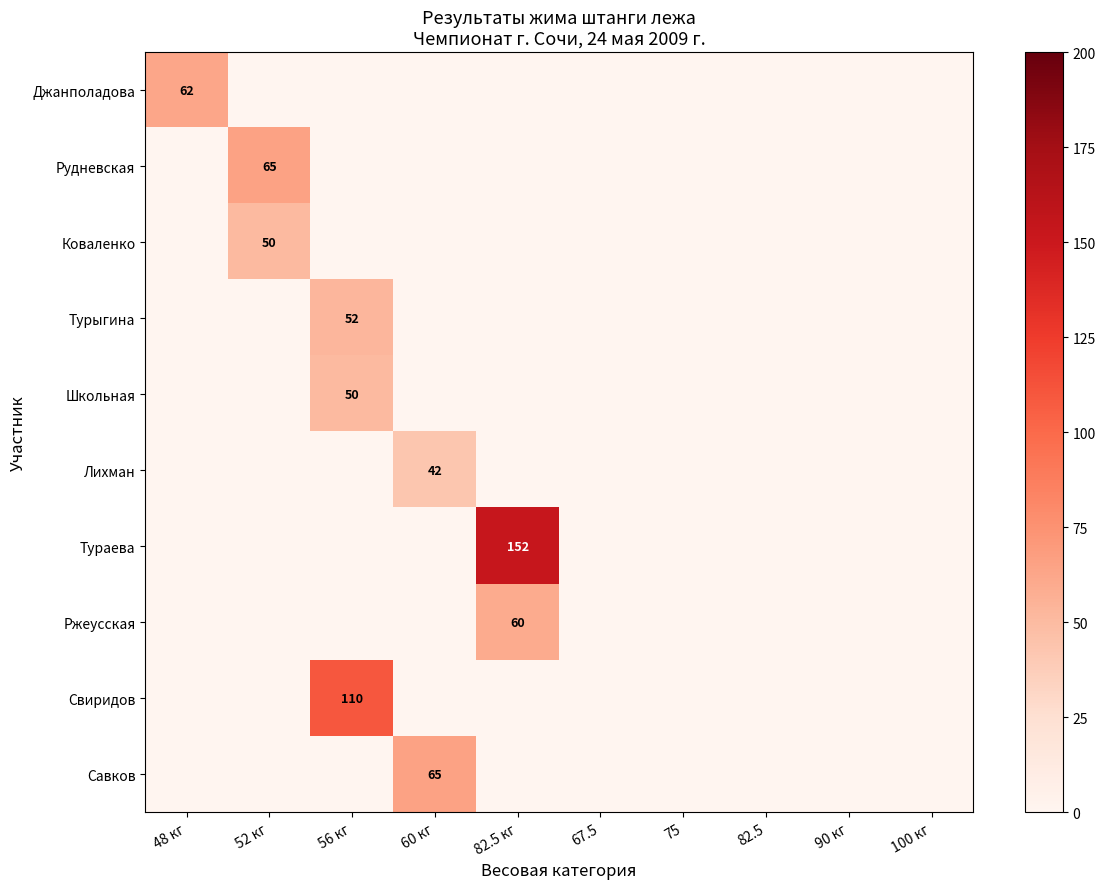

What is the average value of the Савков series?

6.5